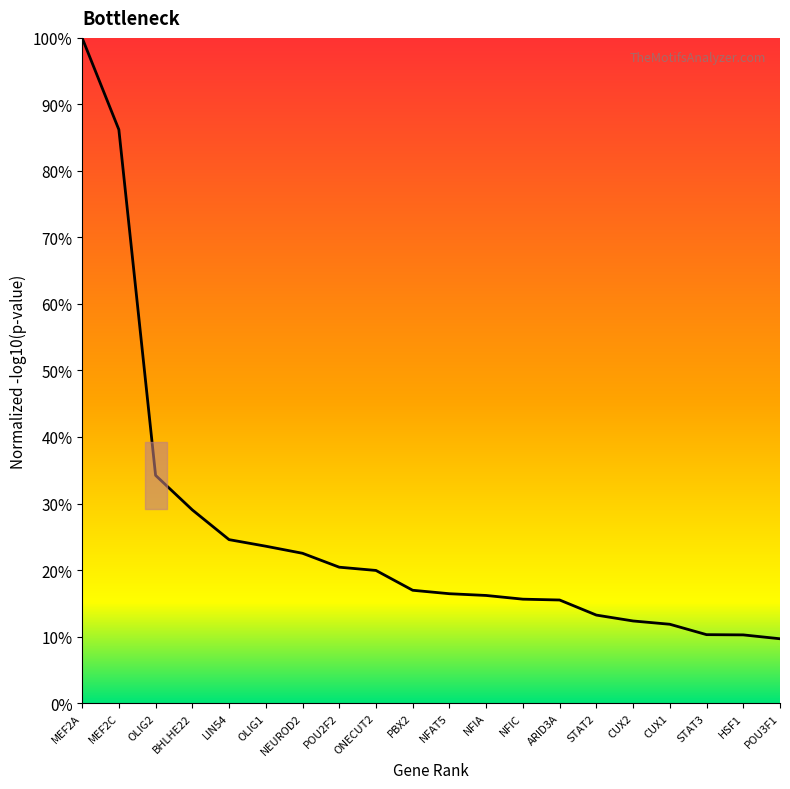

Approximately how many times larger is the value at STAT3 compared to ONECUT2?

0.5